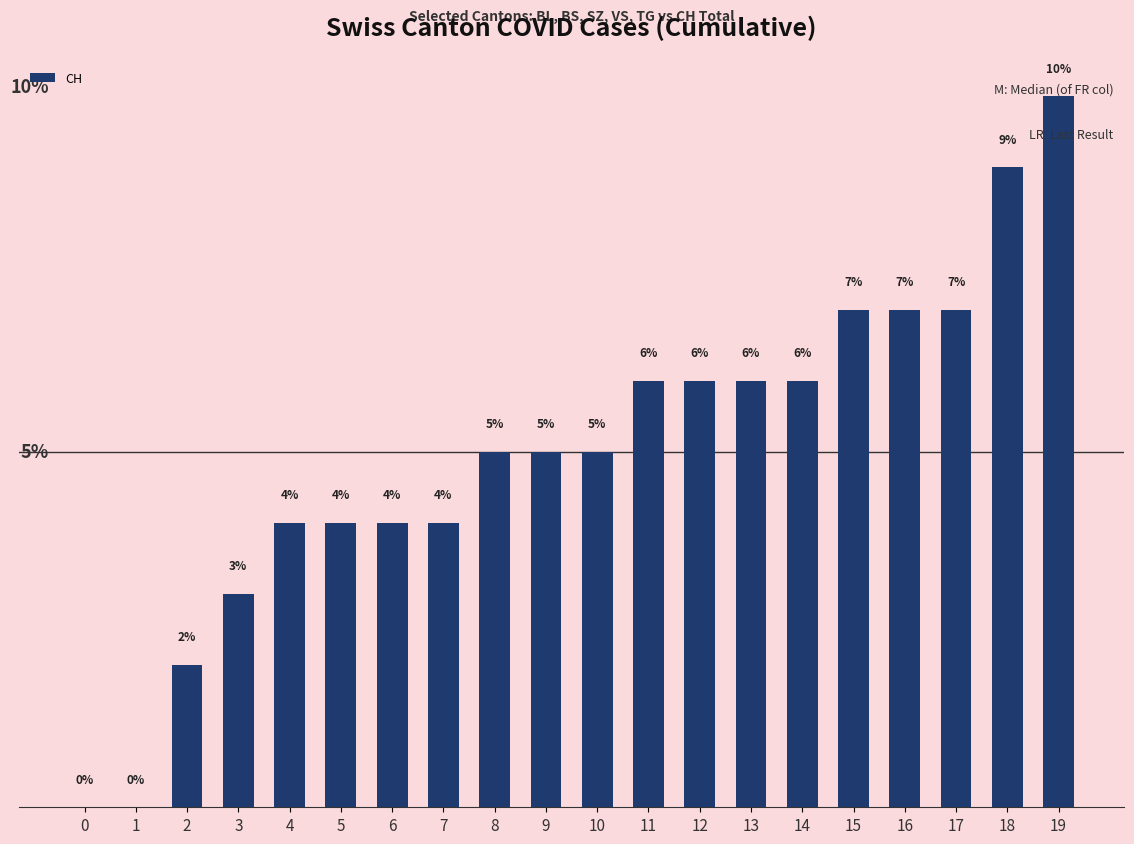

Reading right to left, list all the values displayed in this chart.

10	9	7	7	7	6	6	6	6	5	5	5	4	4	4	4	3	2	0	0